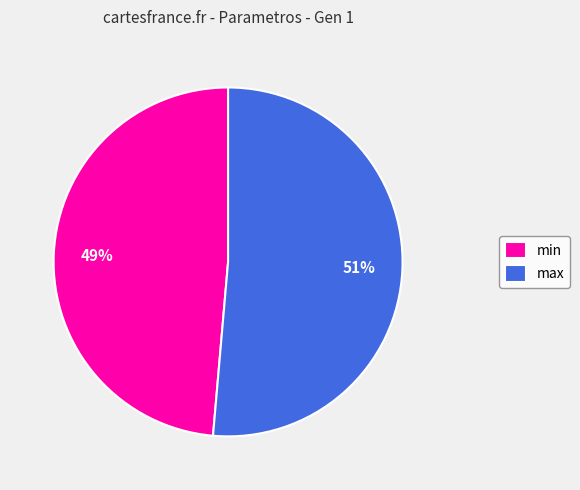

Is the sum of min and max greater than half?

Yes